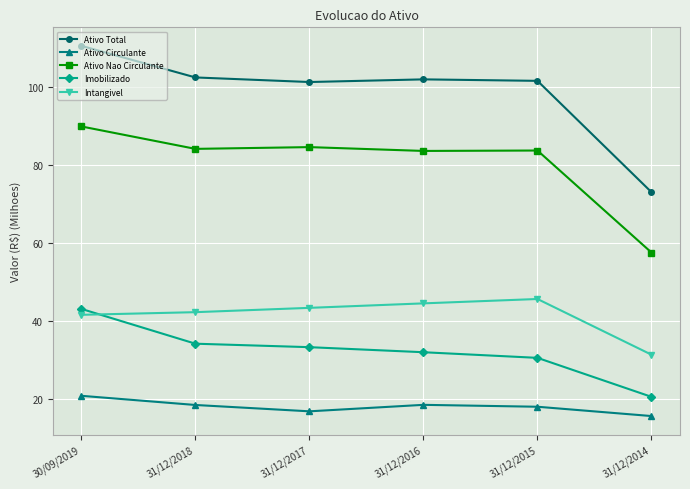

What is the sum of all Ativo Nao Circulante values?

483.8